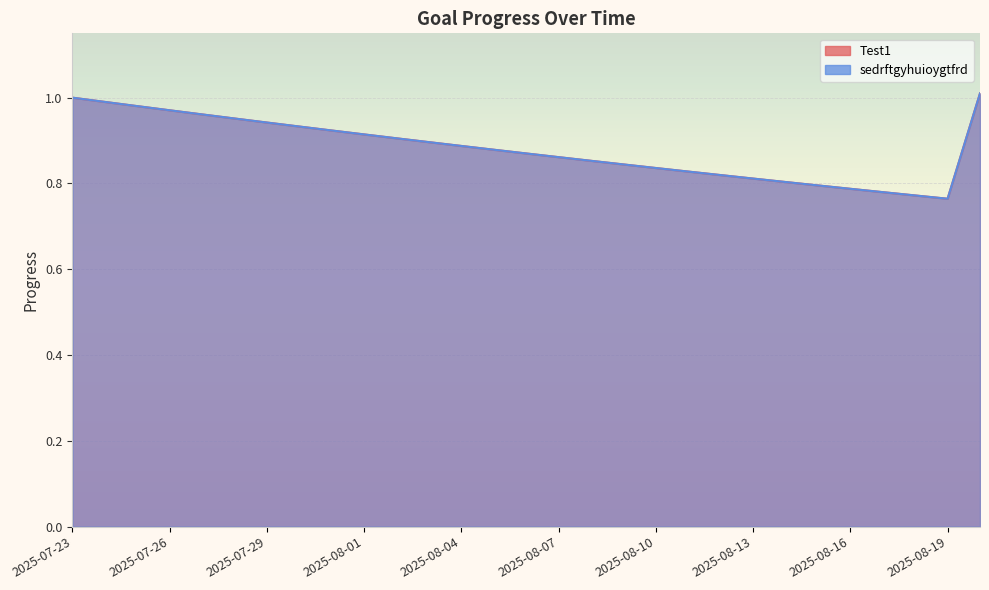

What is the difference between the Test1 values at 2025-08-14 and 2025-08-04?

0.1